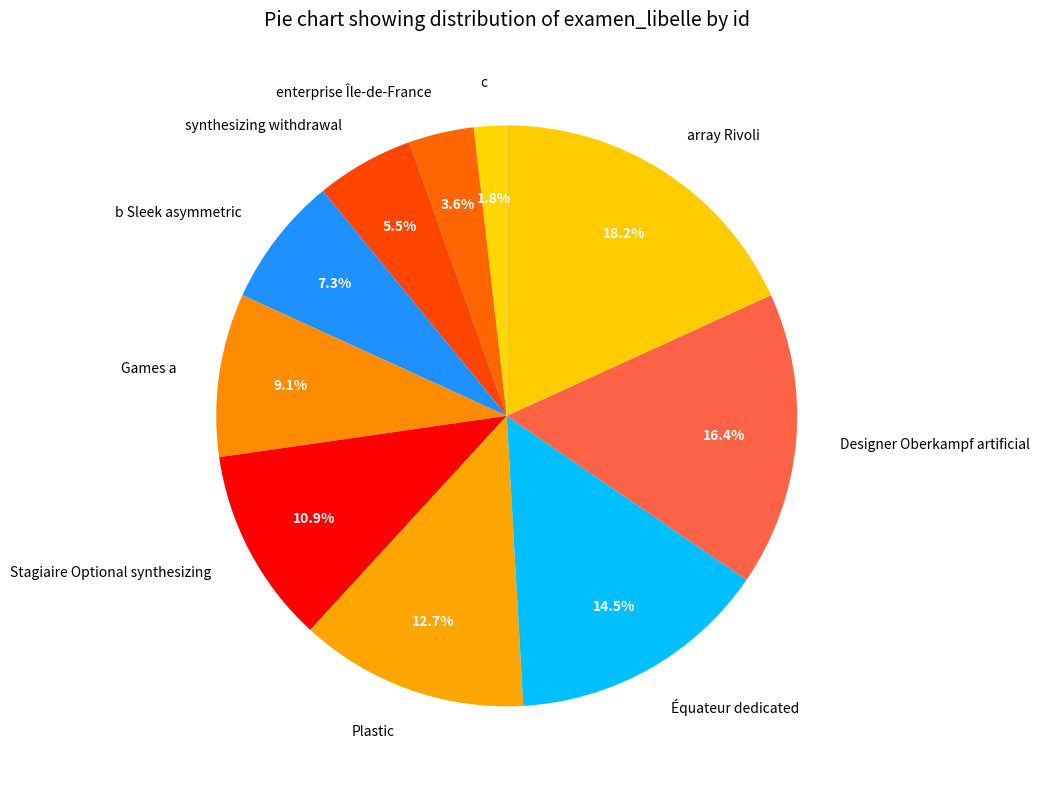

Combined, do array Rivoli and Équateur dedicated account for over 50%?

No